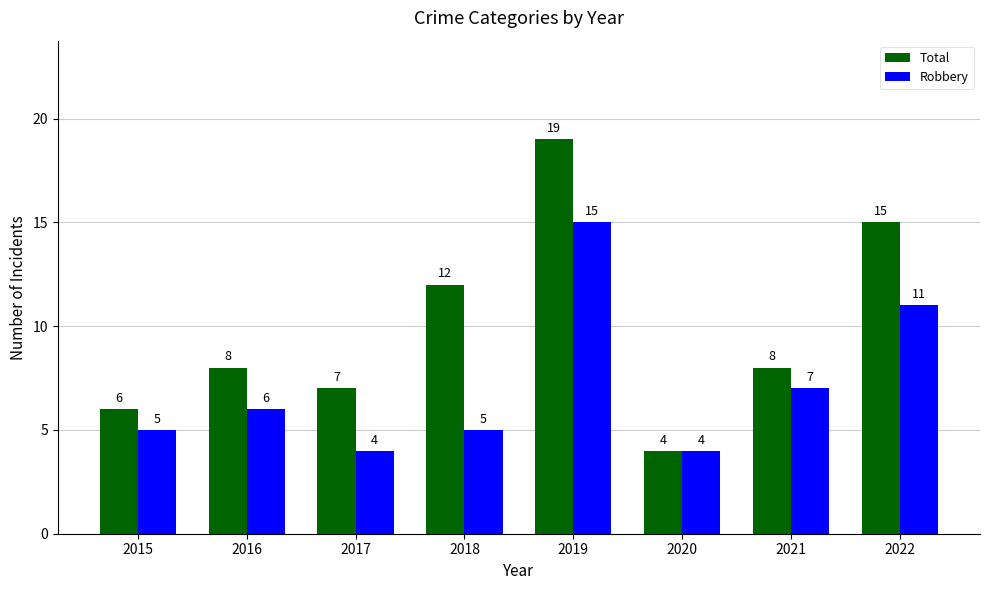

The Robbery series shows 7 at 2021. True or false?

True